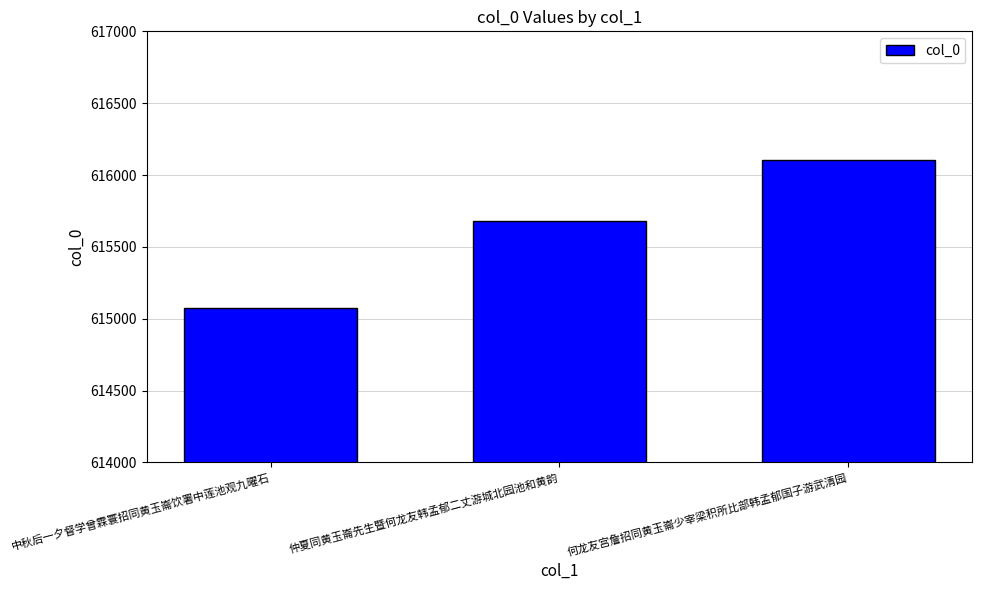

What position from the right is 中秋后一夕督学曾霖寰招同黄玉崙饮署中莲池观九曜石?

3